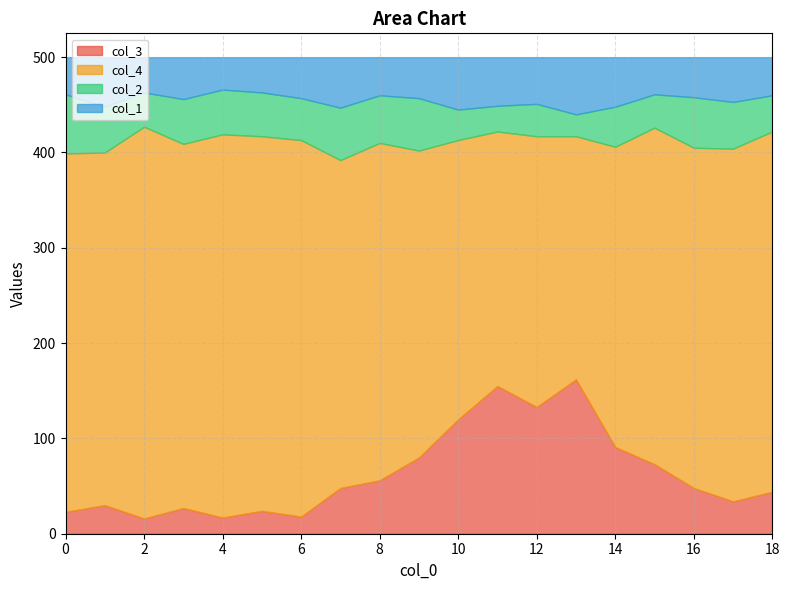

Which category has the lowest value across all series?

2